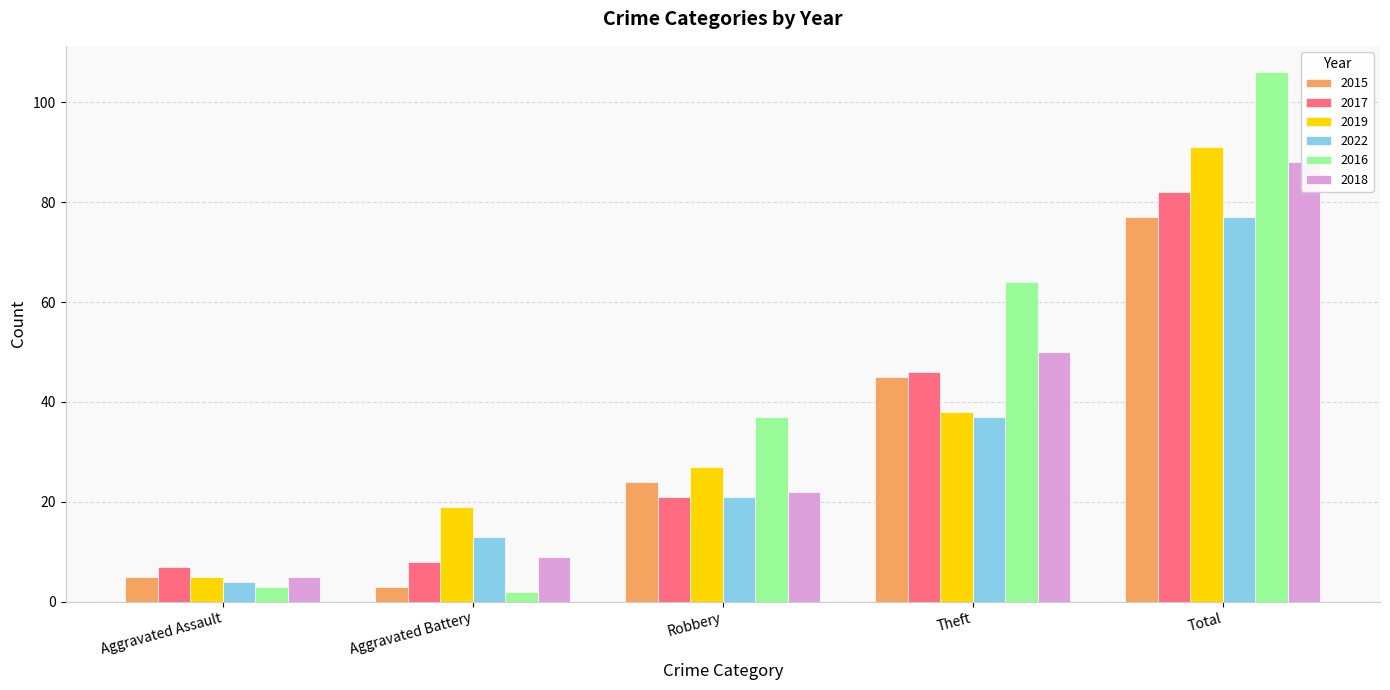

What are all the series names shown in the legend?

2015, 2017, 2019, 2022, 2016, 2018